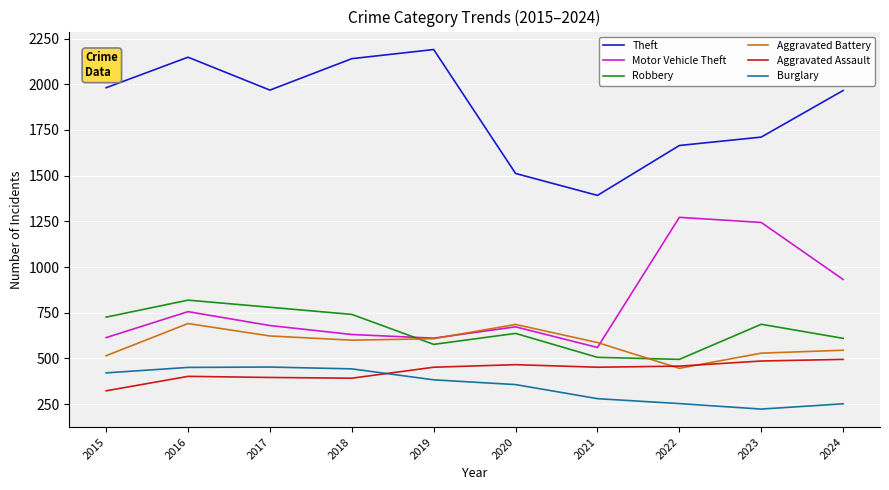

True or false: Theft and Aggravated Battery intersect in this chart.

False